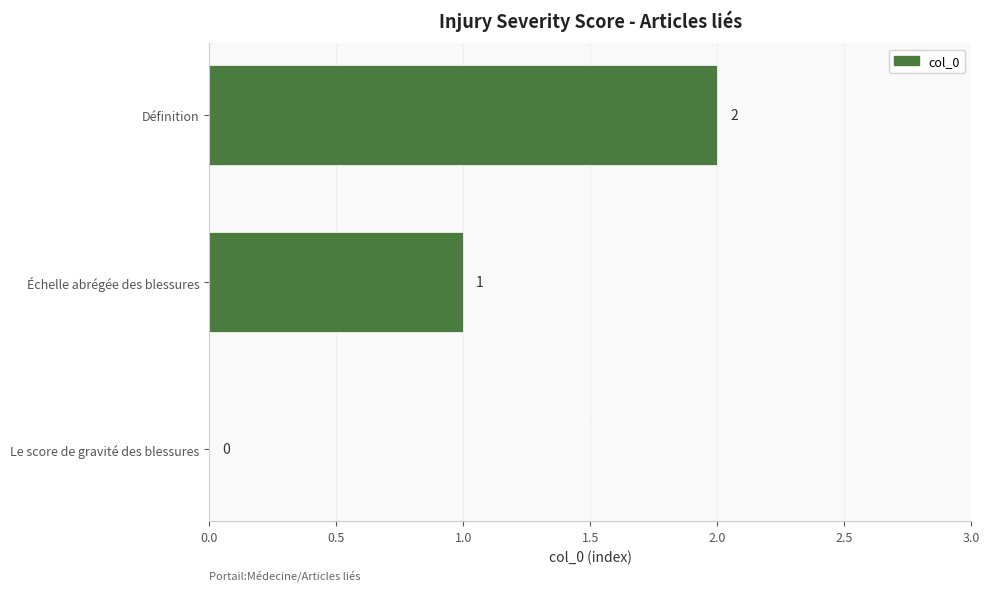

Are the bars horizontal?

Yes